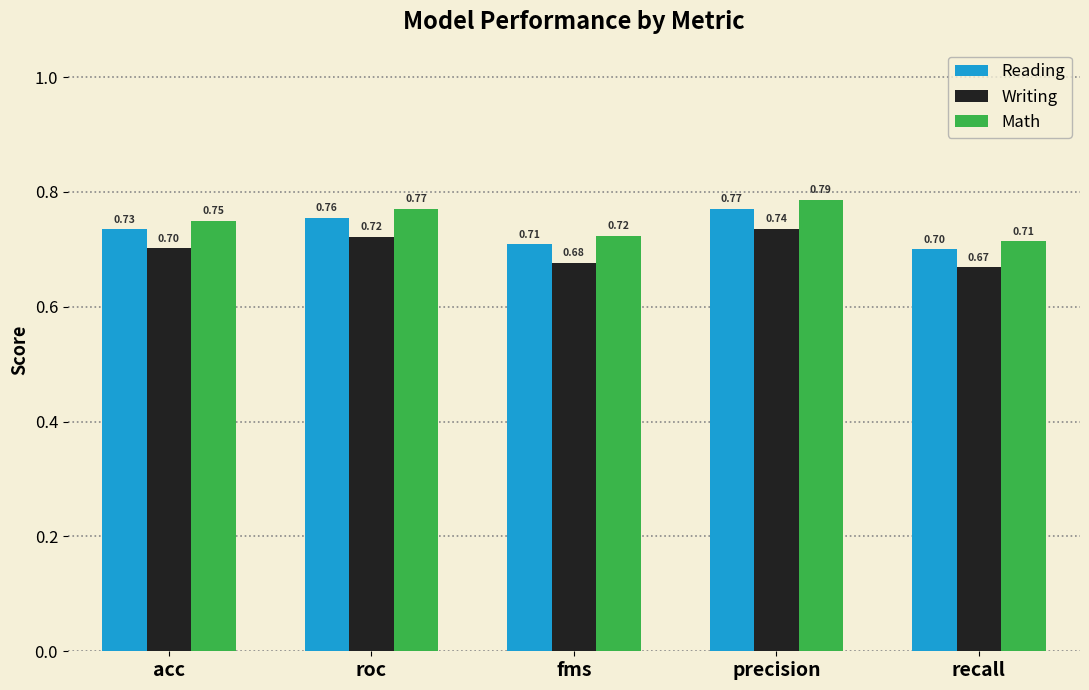

At which label does Reading reach its peak?

precision